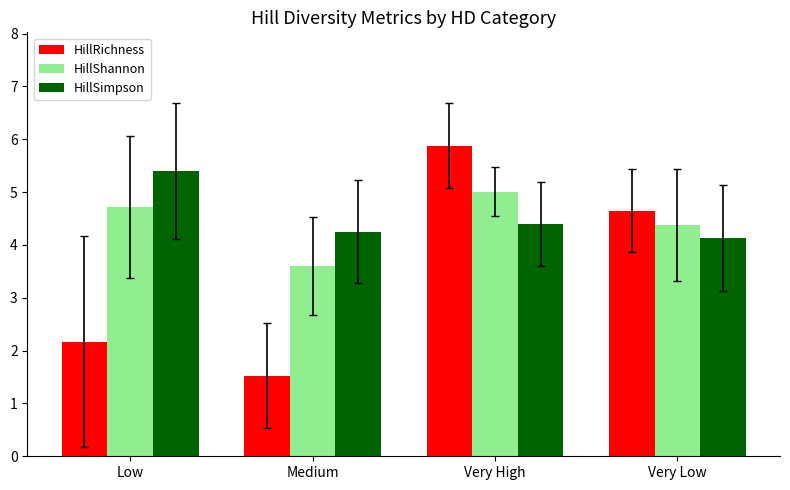

What is the total value across all series at Medium?

9.4